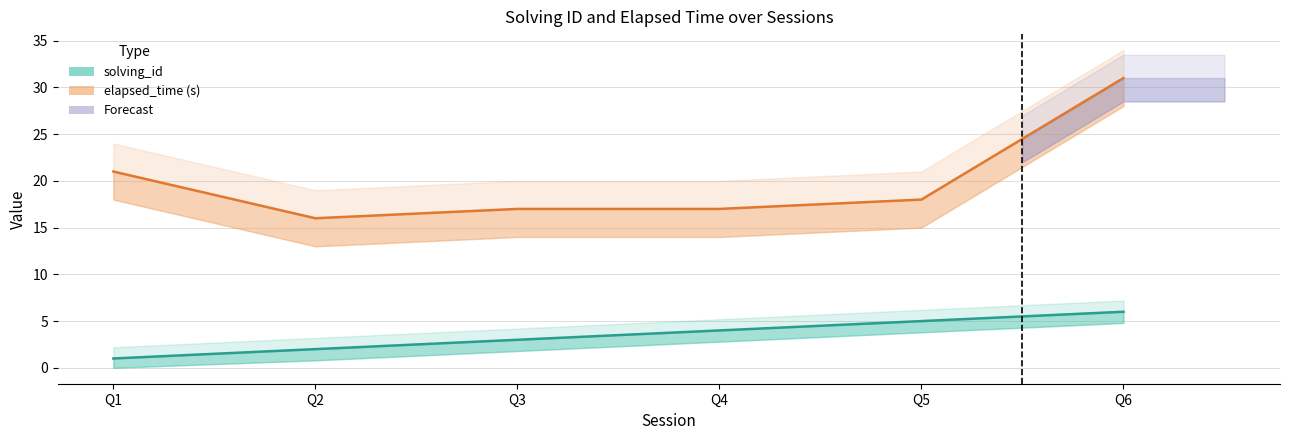

Which series has the largest total across all categories?

elapsed_time (s)